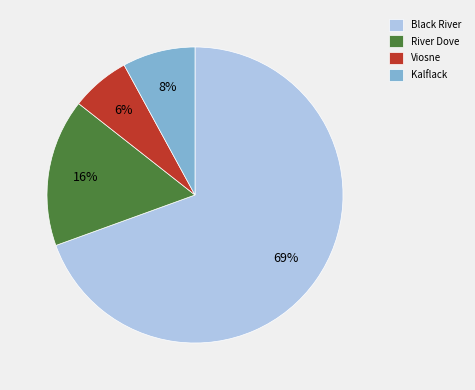

Which has a higher value, Kalflack or River Dove?

River Dove